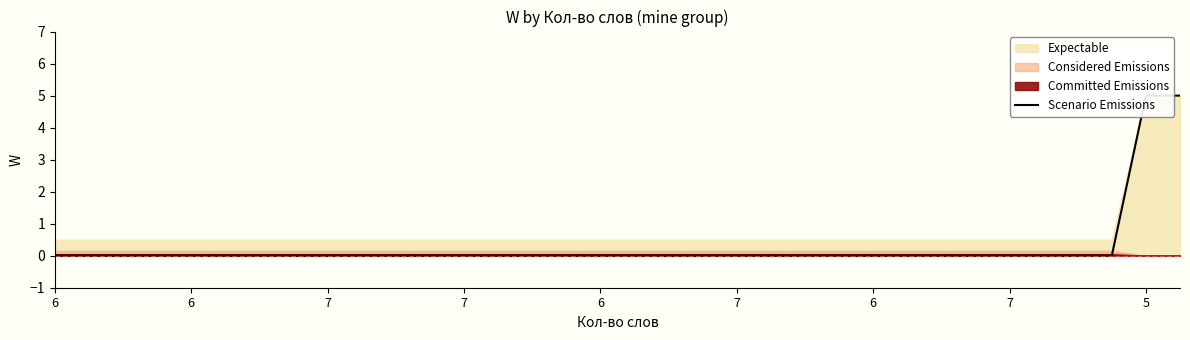

How many values are between 0 and 1?

32